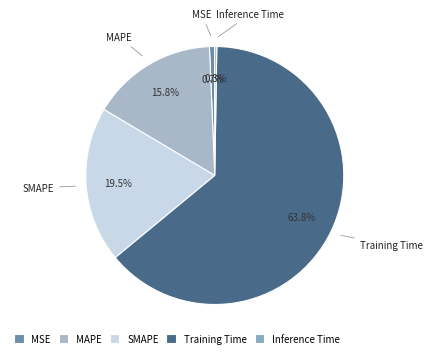

The Training Time slice represents 64% of the pie. True or false?

True